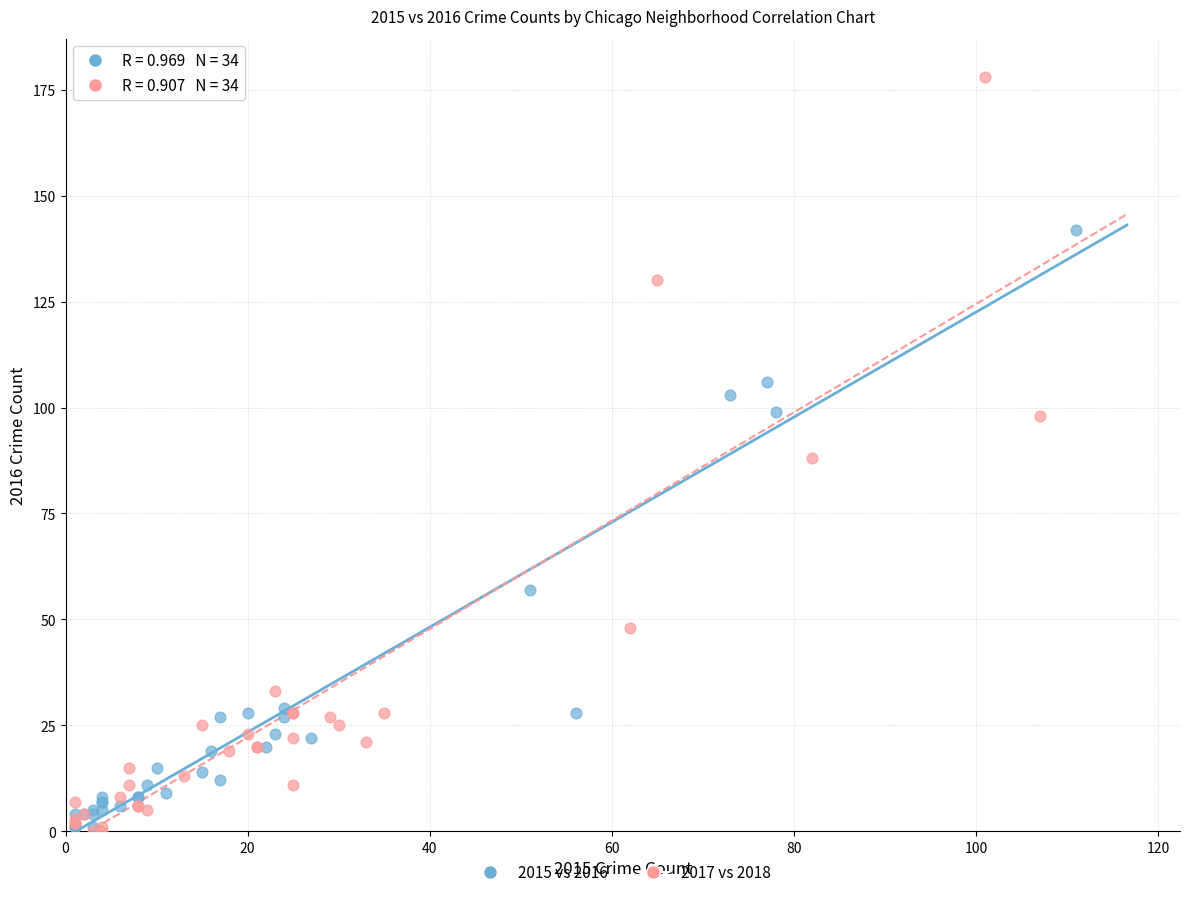

Which series has the widest spread of Y values?

2017 vs 2018